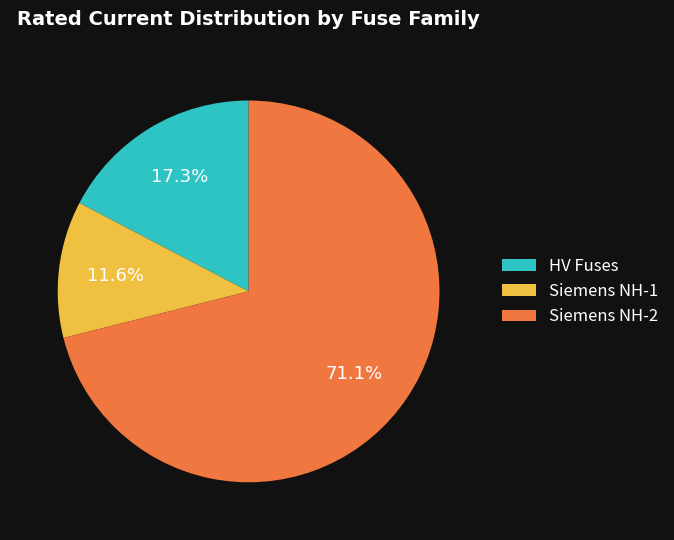

Do Siemens NH-2 and HV Fuses together represent more than half of the pie?

Yes